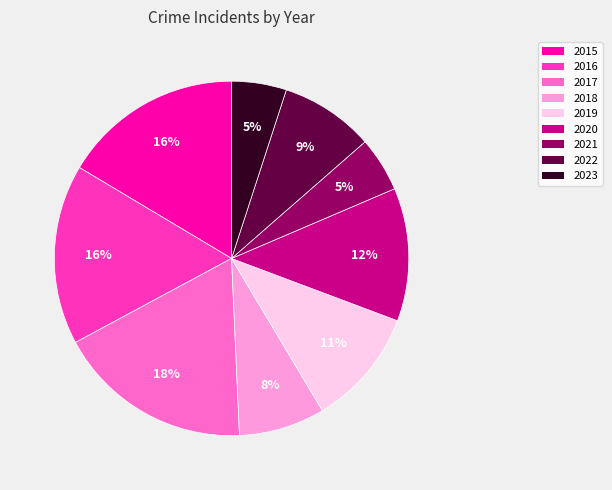

Is 2021 the majority of the pie?

No